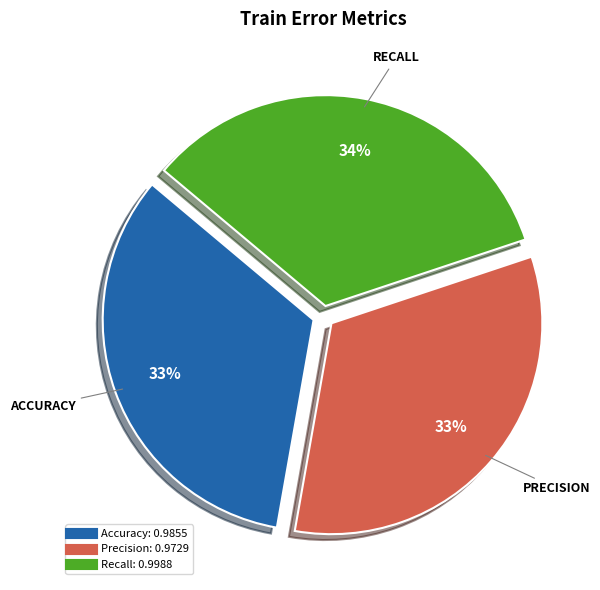

Count the number of slices in the pie.

3